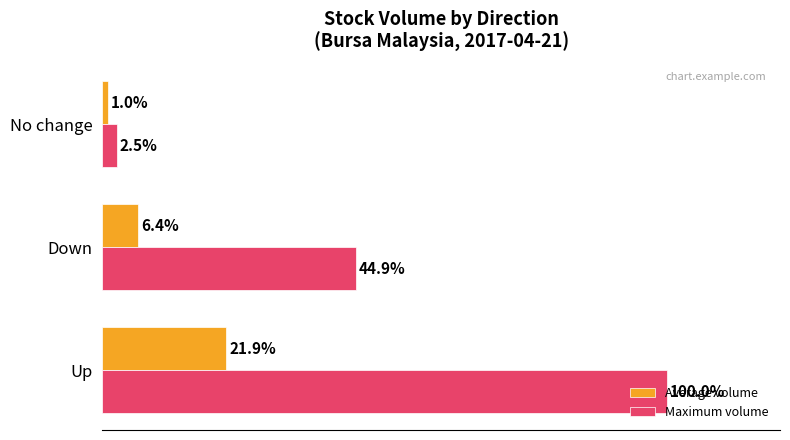

Is the value of Average volume at No change greater than the value of Maximum volume at Down?

No